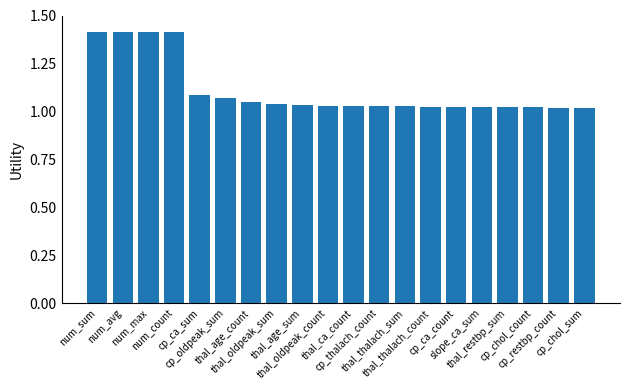

Does the chart contain any negative values?

No